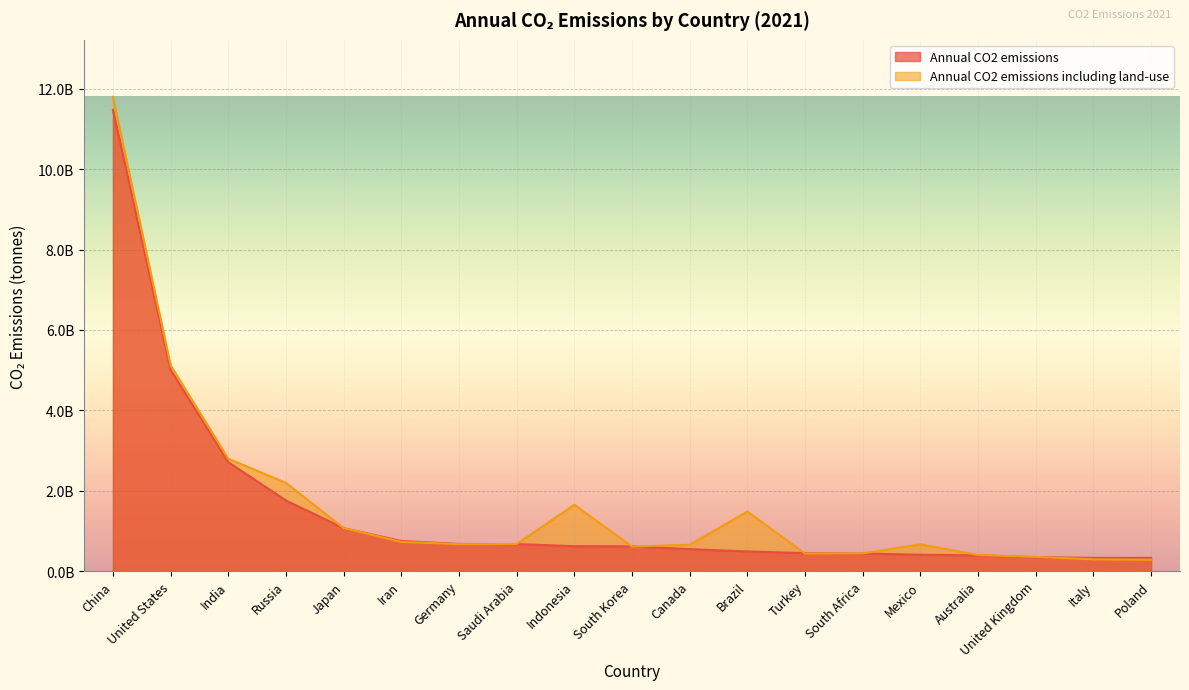

What is the minimum value shown in the chart?

281204260